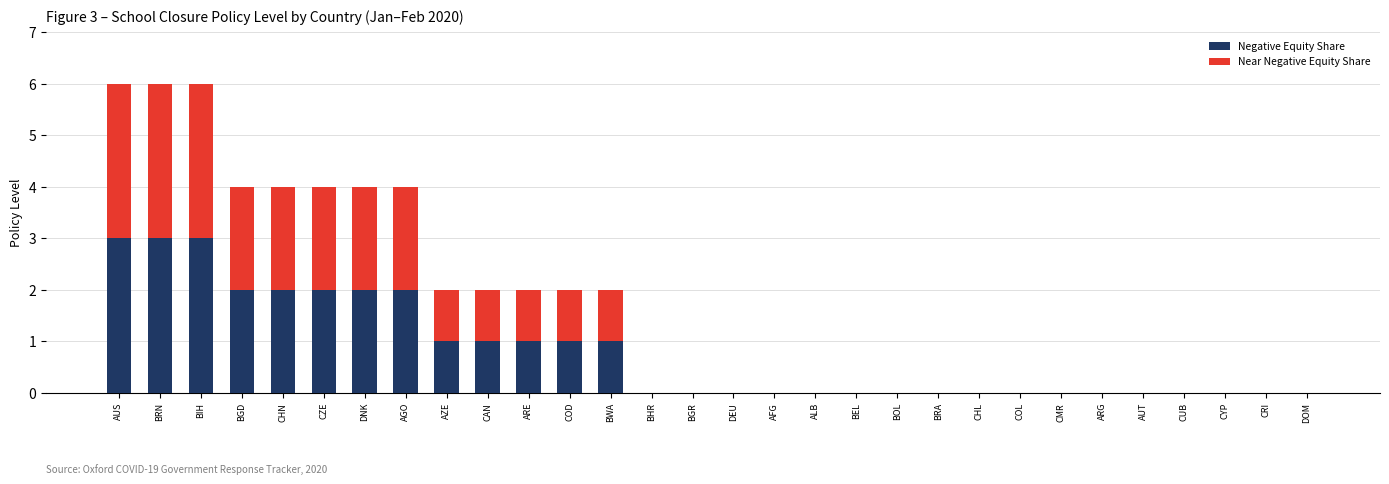

Which series changed the most between CZE and AFG?

Negative Equity Share